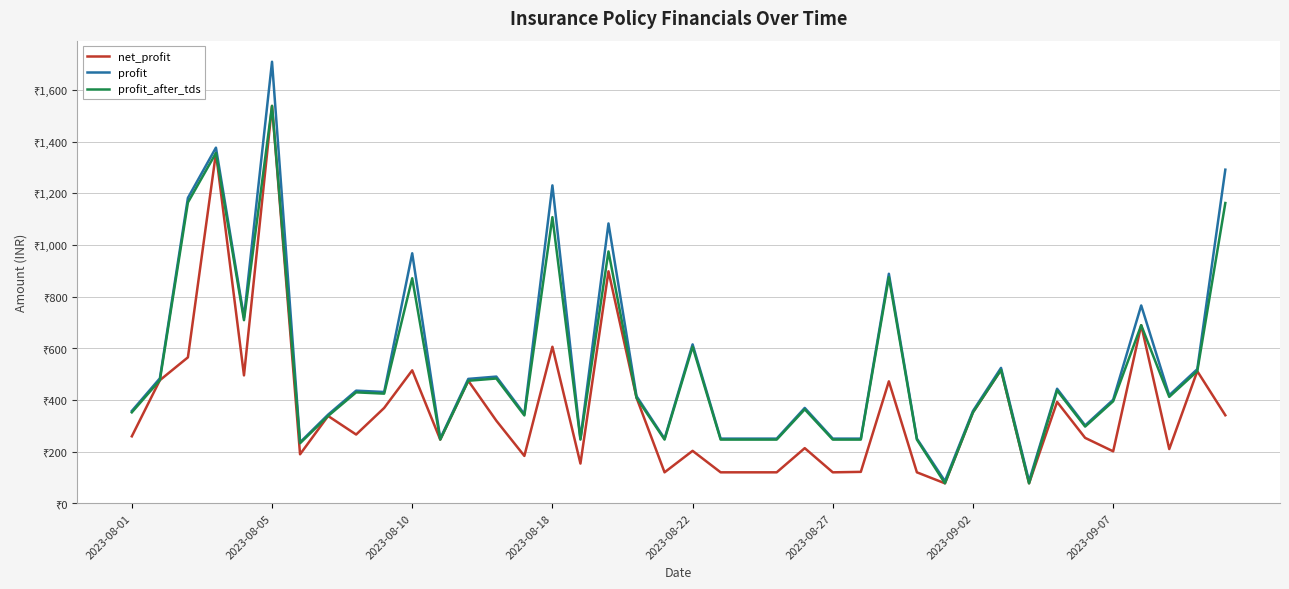

What is the maximum value shown in the chart?

1709.0